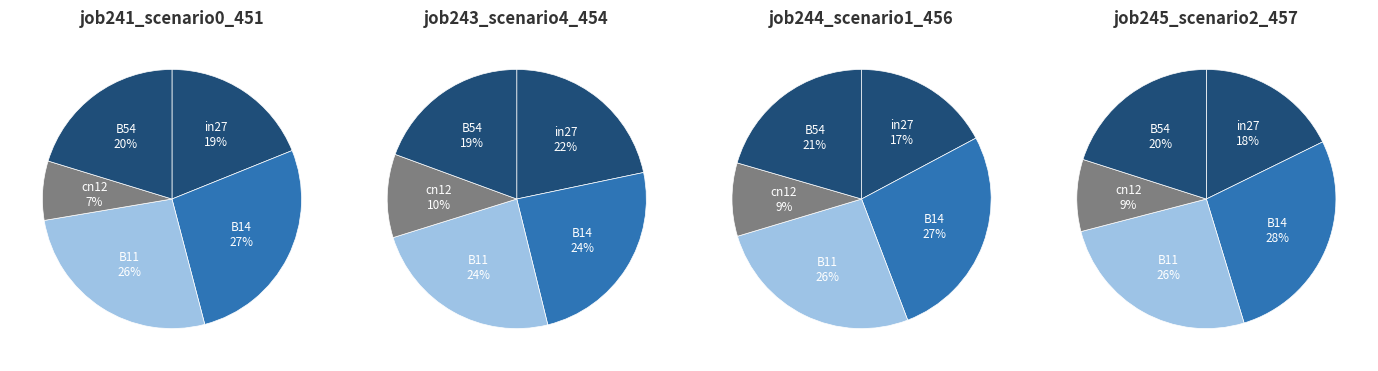

Does in27 account for over 50% of the chart?

No